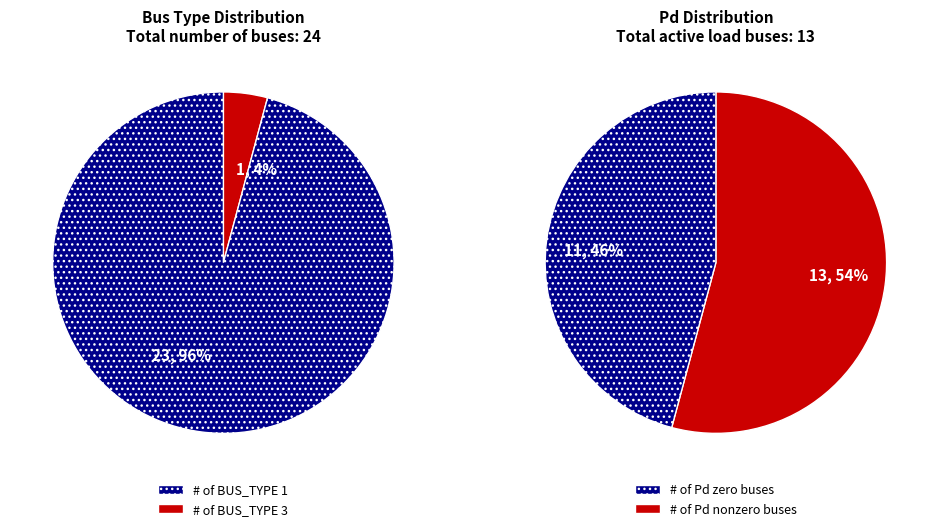

Is BUS_TYPE_3 the majority of the pie?

No